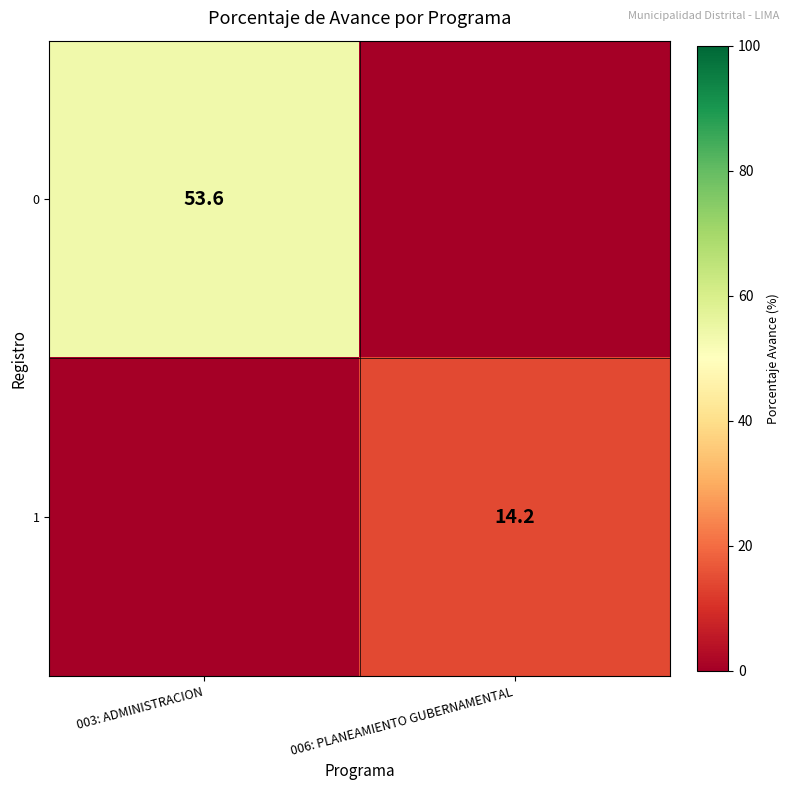

True or false: 0 has a value of 53.6 at 003: ADMINISTRACION.

True